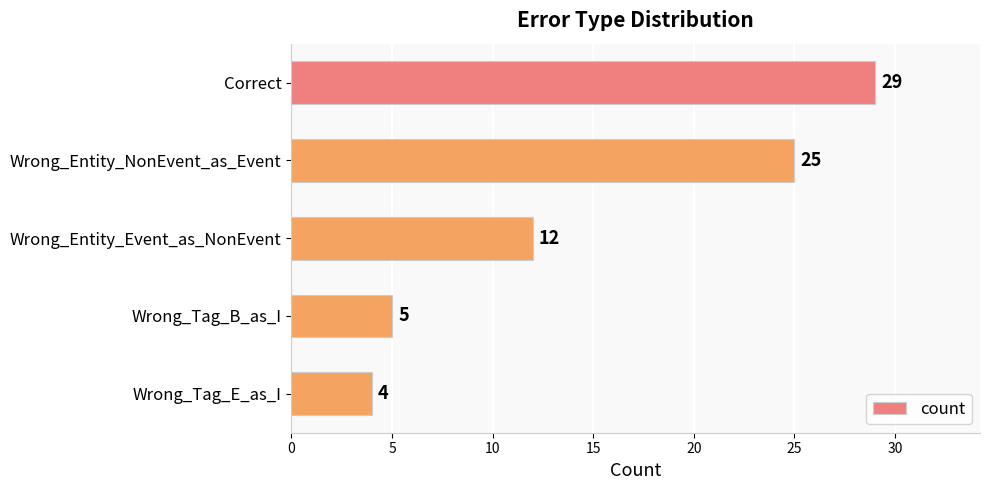

Does the chart contain any negative values?

No